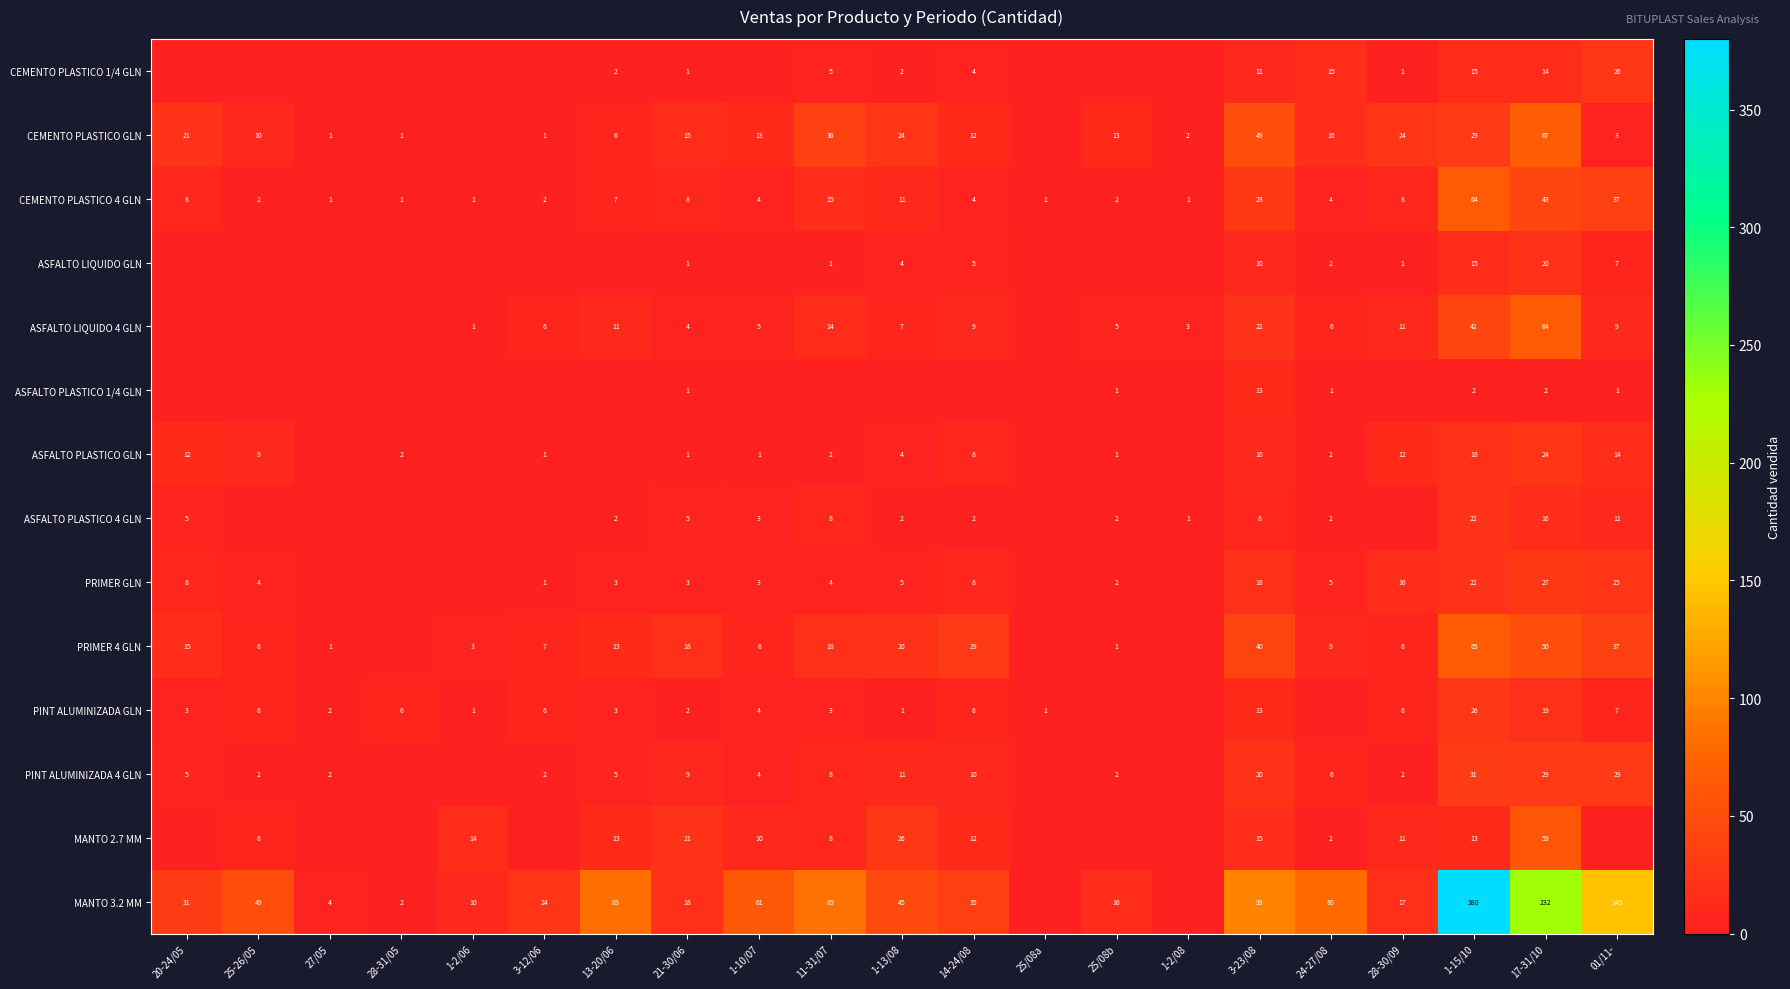

How many series are shown in this chart?

14